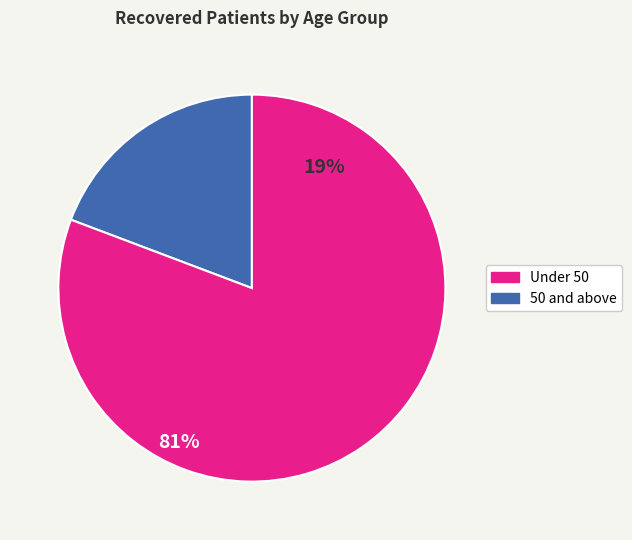

Approximately how many times larger is the value at 50 and above compared to Under 50?

4.2